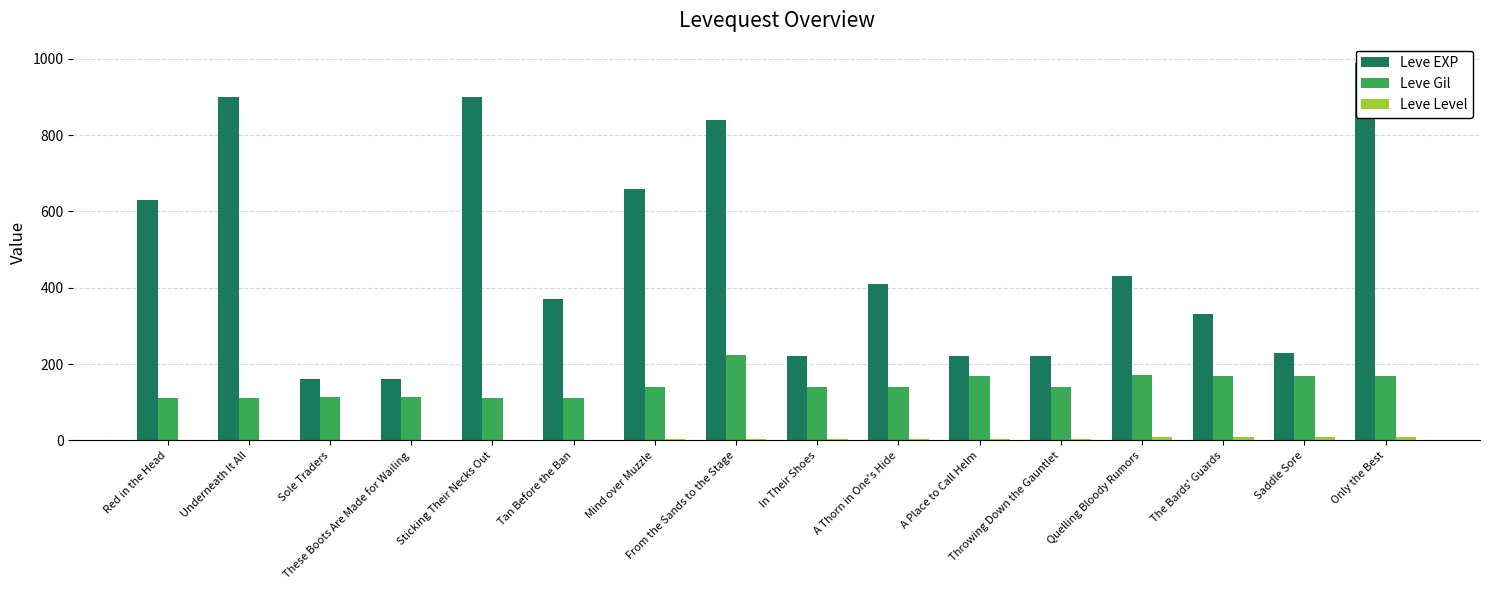

What is the average value of the Leve Level series?

5